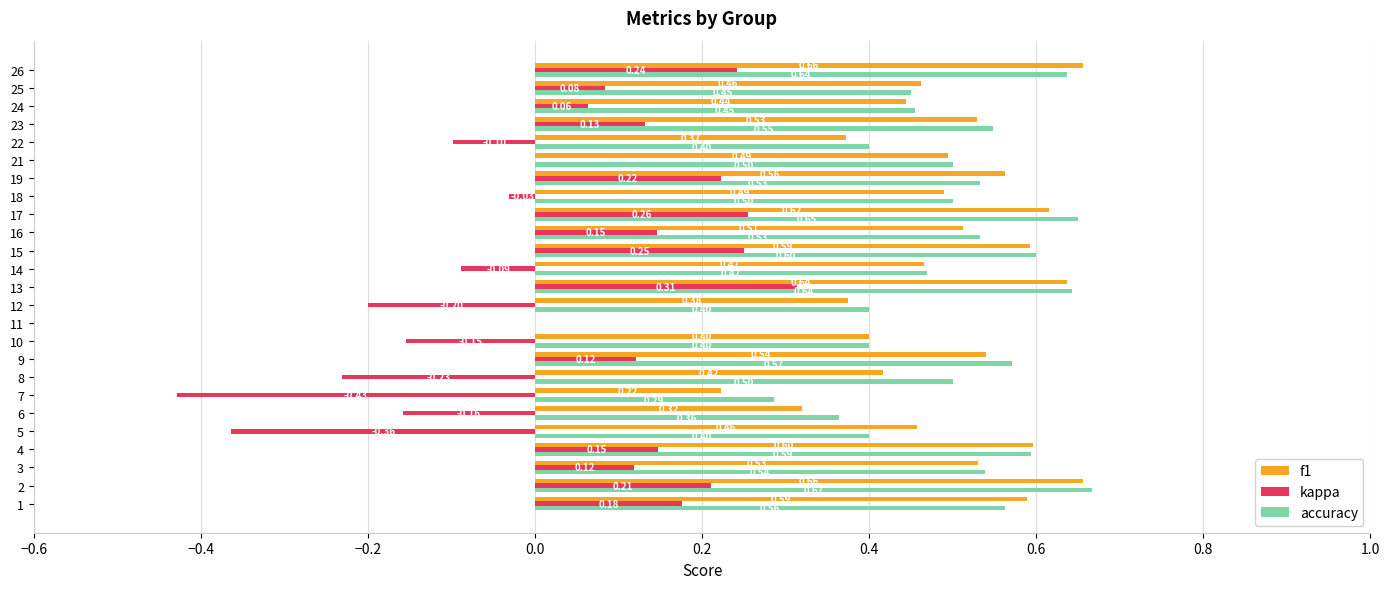

What is the sum of all f1 values?

11.9